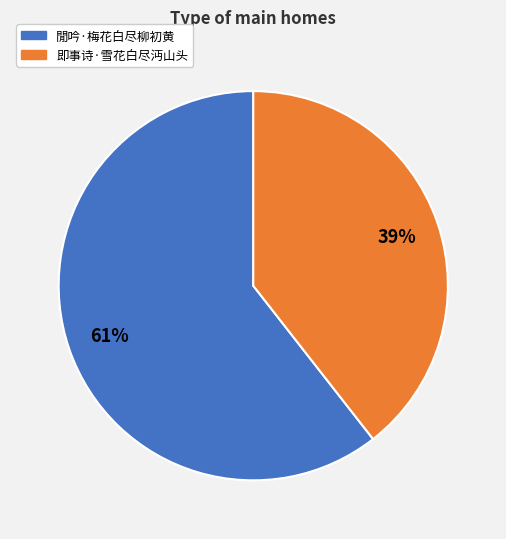

Rank the categories by value from highest to lowest.

閒吟·梅花白尽柳初黄, 即事诗·雪花白尽沔山头